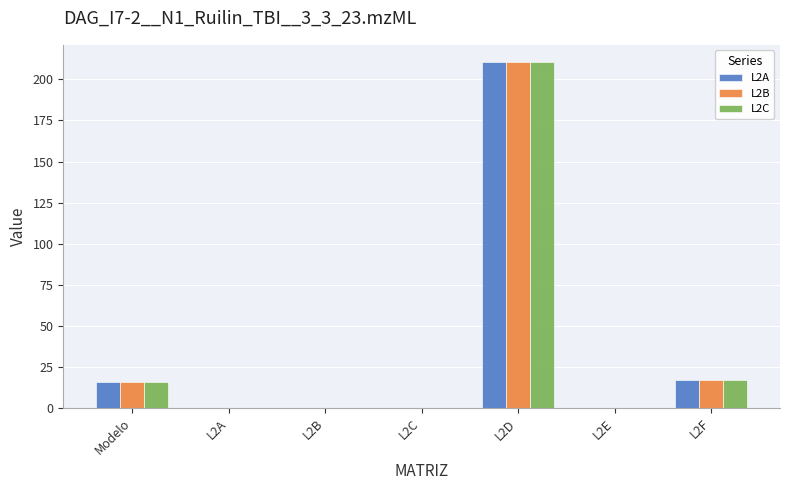

The value of L2B at L2C is 0.0. True or false?

True